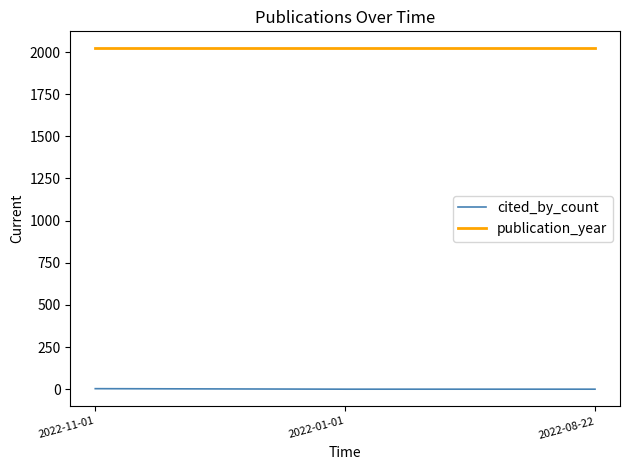

What is the greatest value displayed?

2022